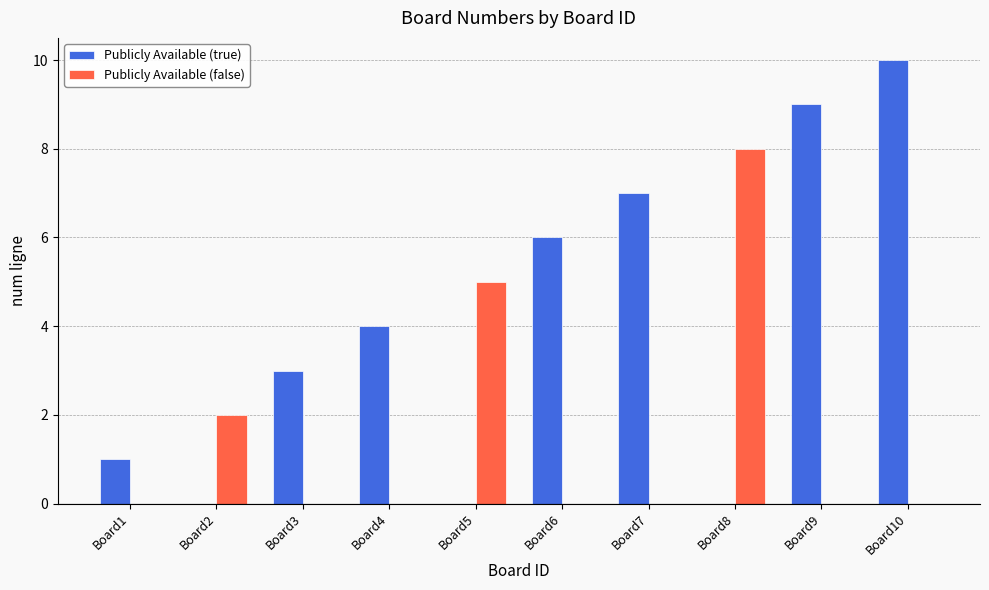

What is the maximum value for Publicly Available (false)?

8